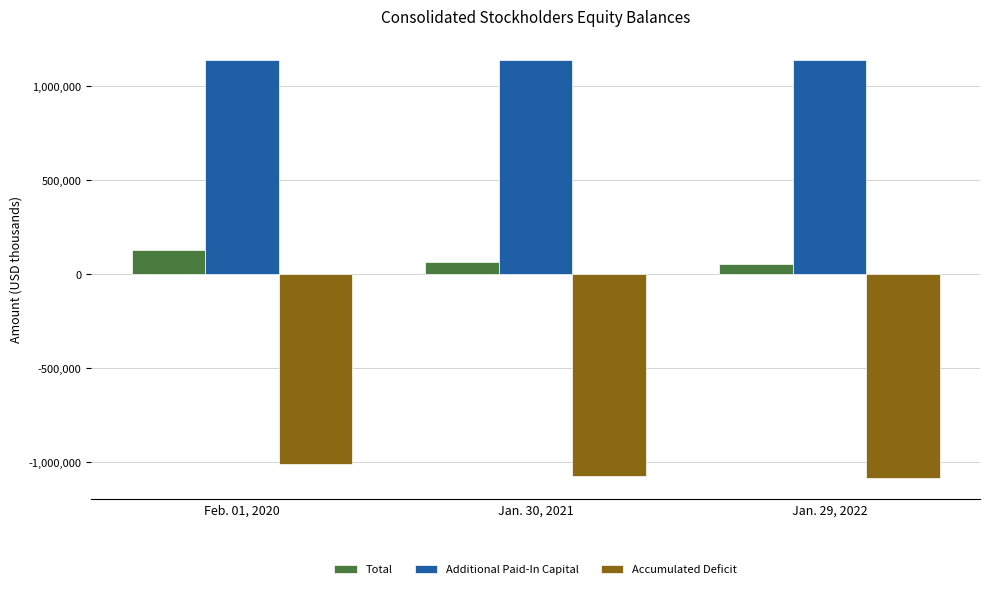

What is the spread (max minus min) of values at Jan. 30, 2021?

2210277